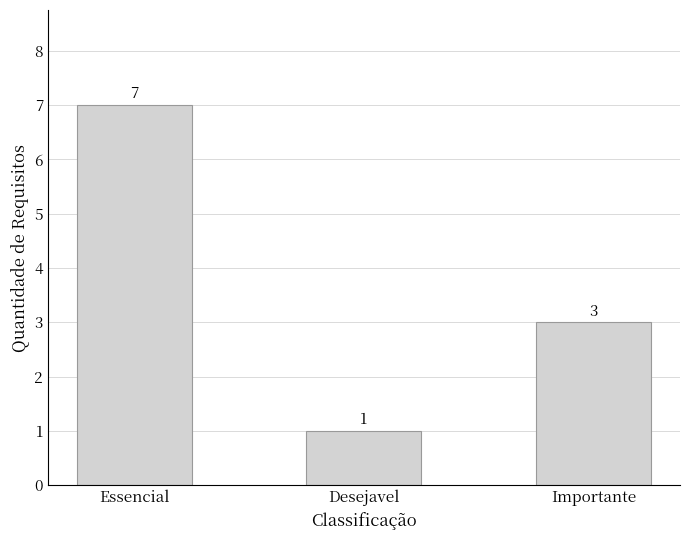

Where is the data nearest to the value 4?

Importante